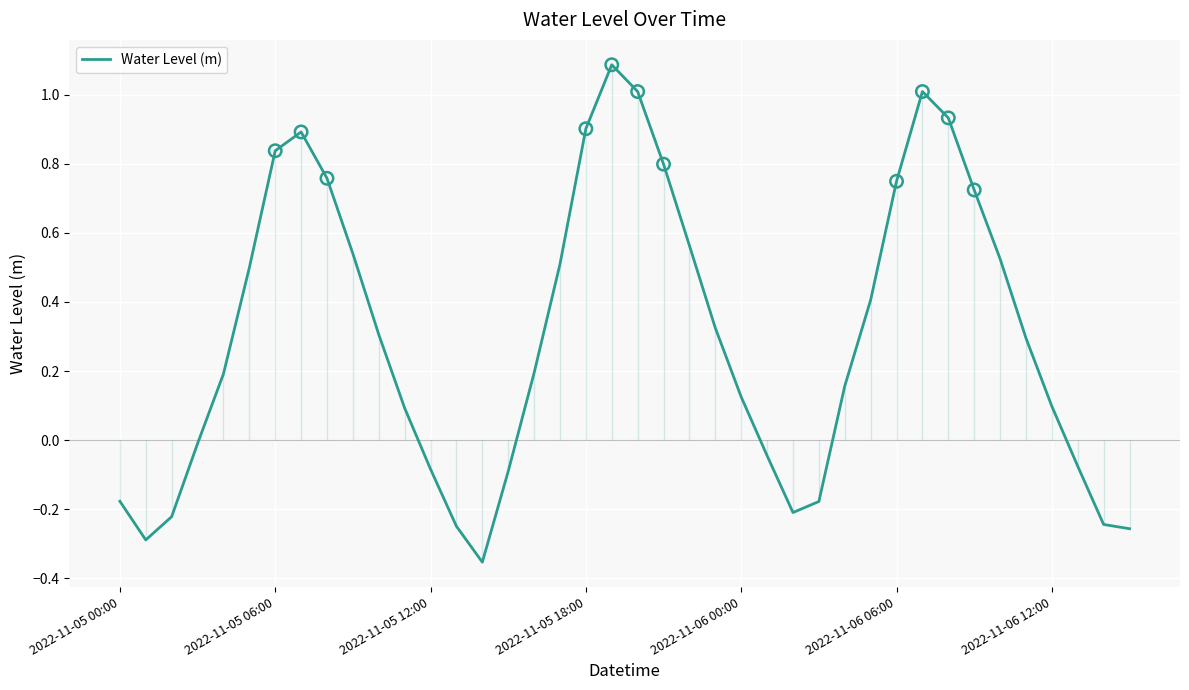

True or false: Water Level (m) has a value of 1.2 at 2022-11-05 06:00.

False